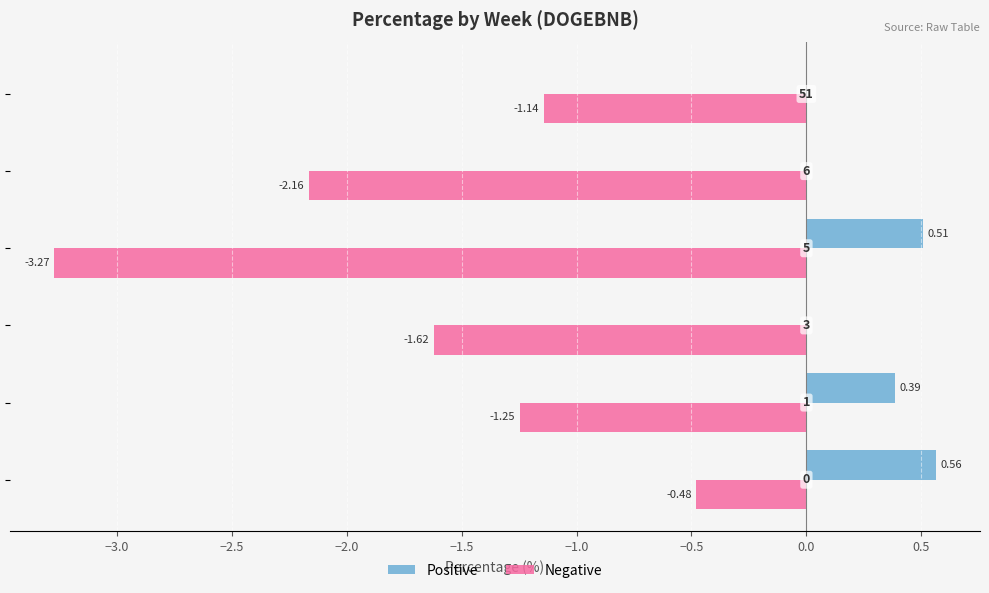

Which series has the largest total across all categories?

Positive